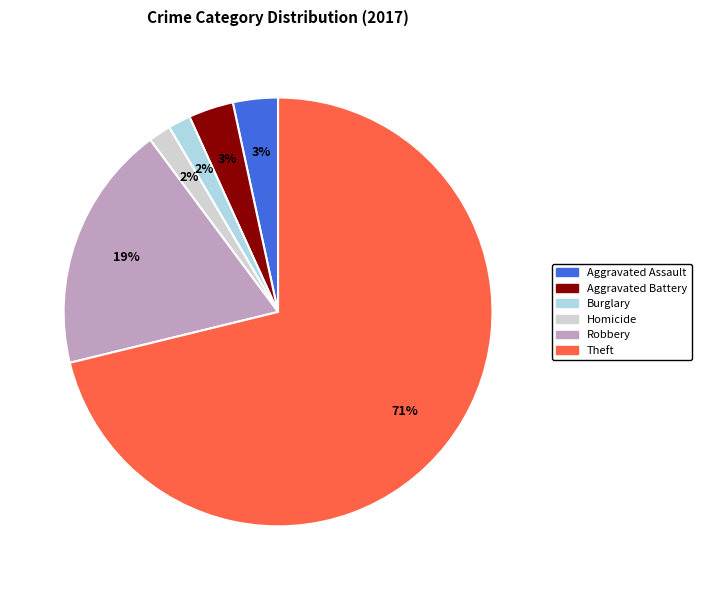

To the nearest percent, what is the average slice percentage?

17%